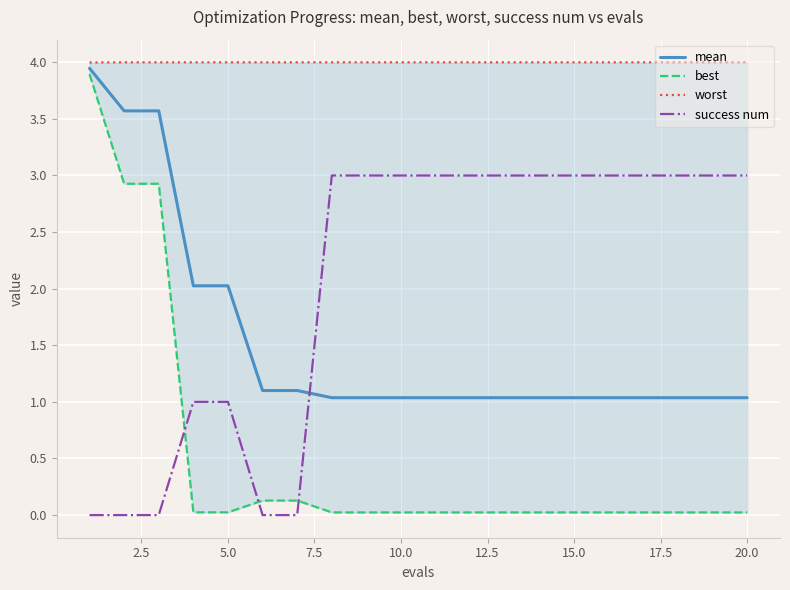

How many times do success num and mean cross each other?

1